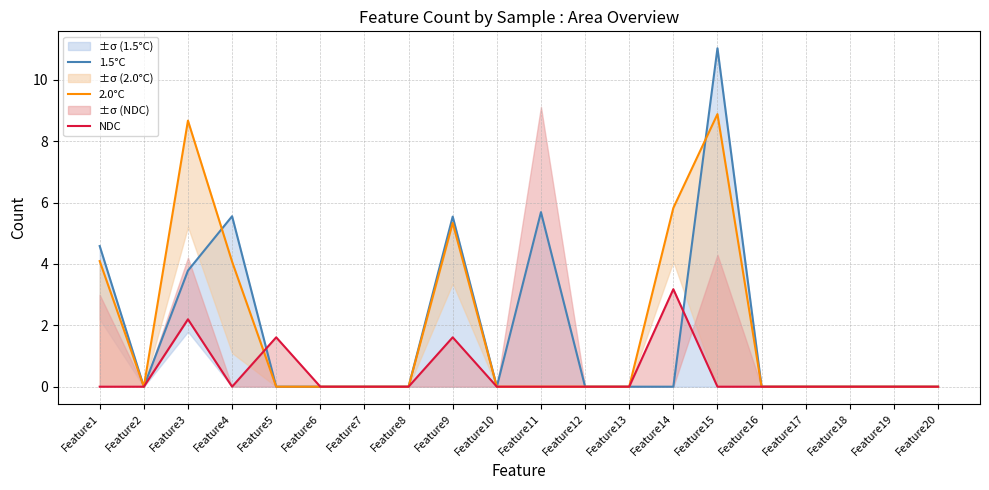

At which category does 2.0°C reach its first local peak?

Feature3